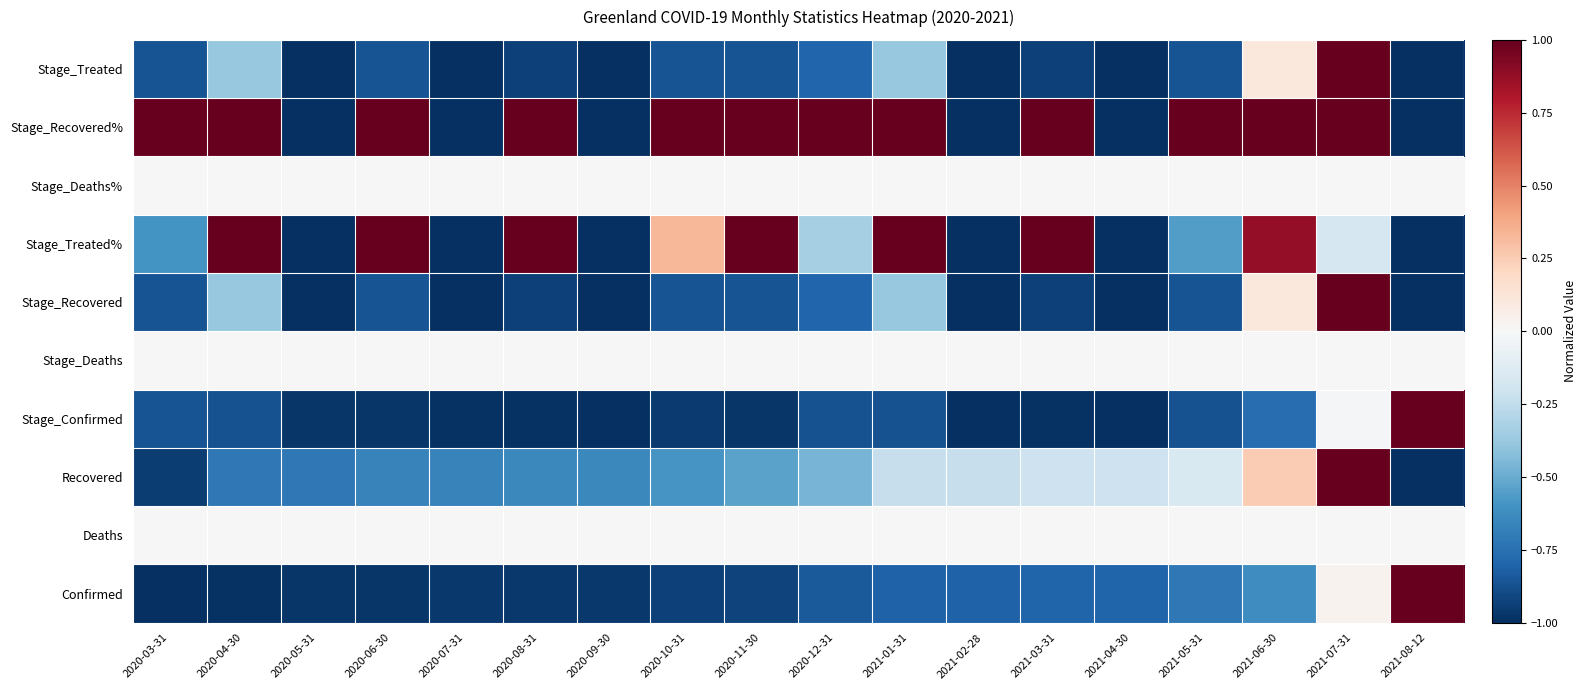

What is the total value across all series at 2021-03-31?

-1.9